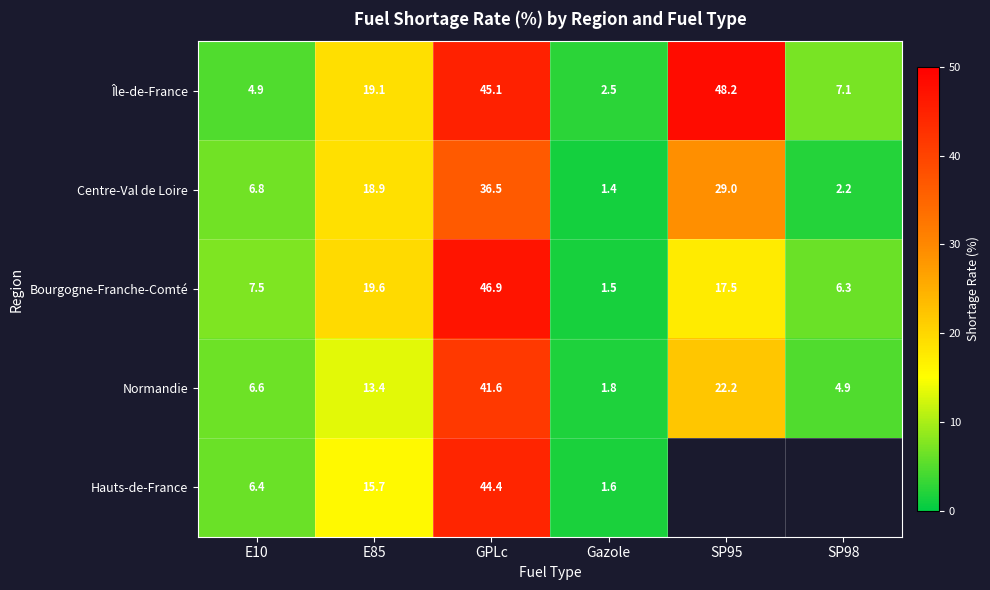

Is the value of Hauts-de-France at E85 greater than the value of Centre-Val de Loire at E10?

Yes